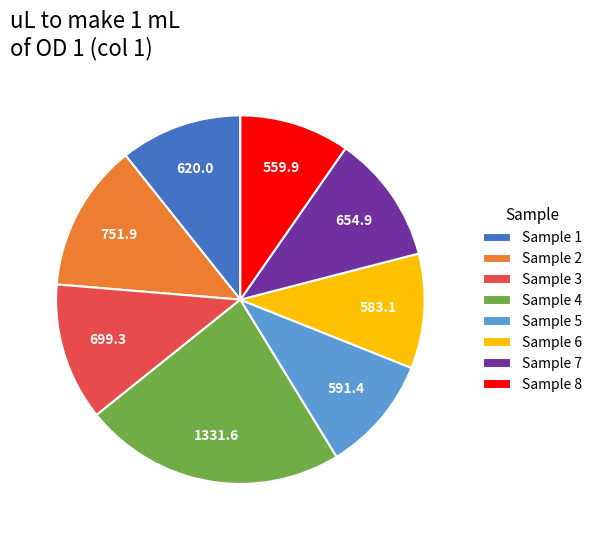

Is there a majority slice in this chart?

No